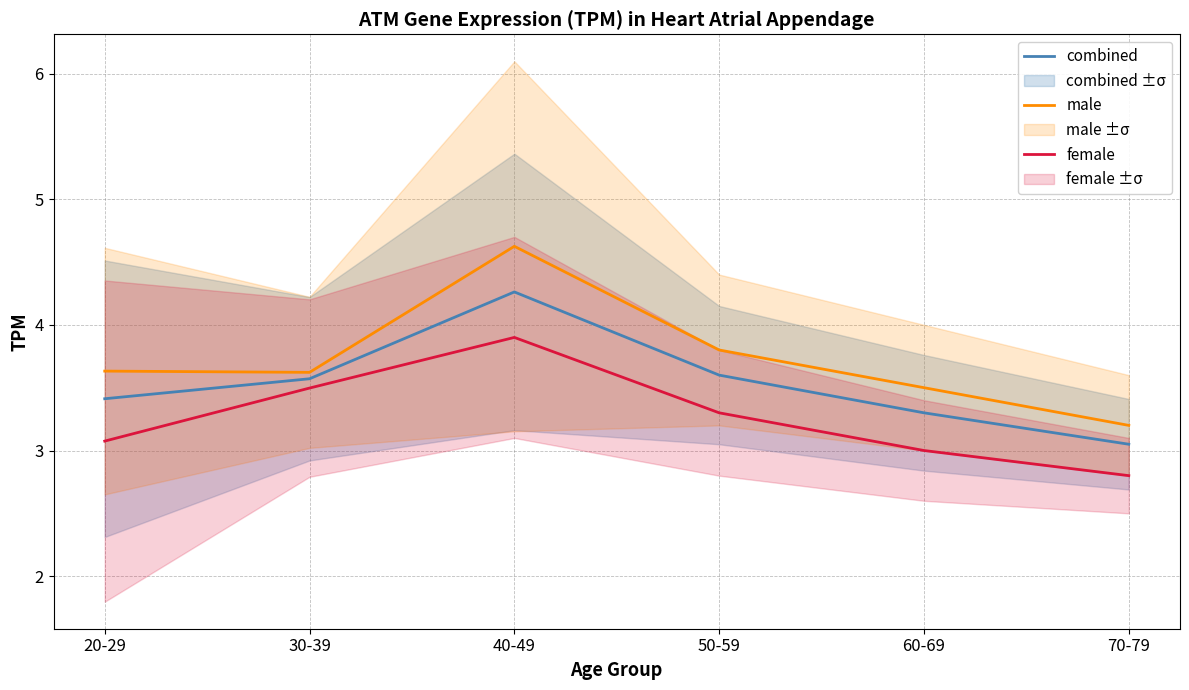

What is the average value of the female series?

3.3